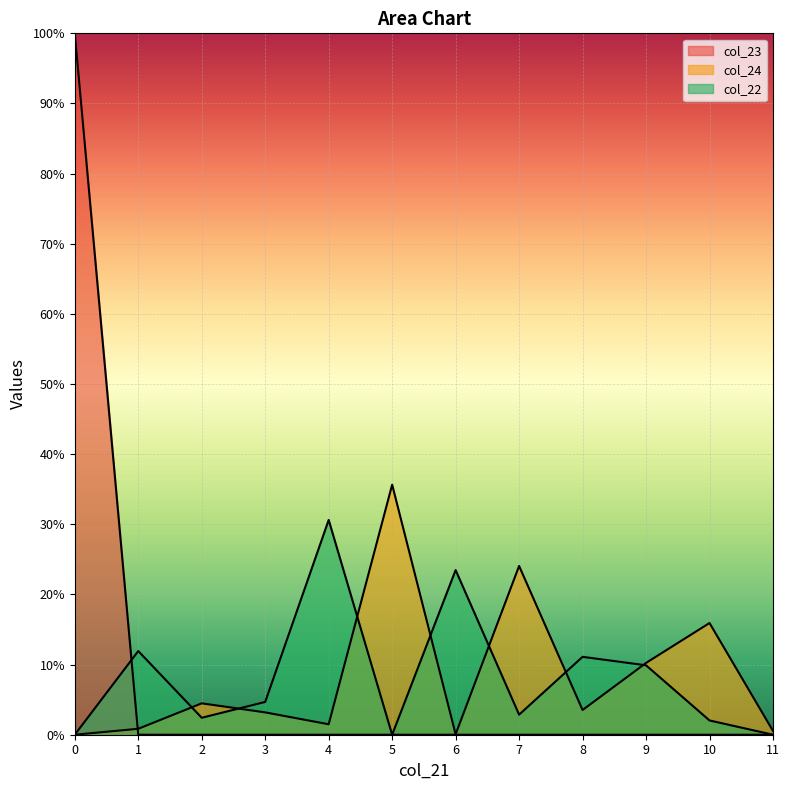

True or false: col_24 has a value of 0.0 at 2.

True